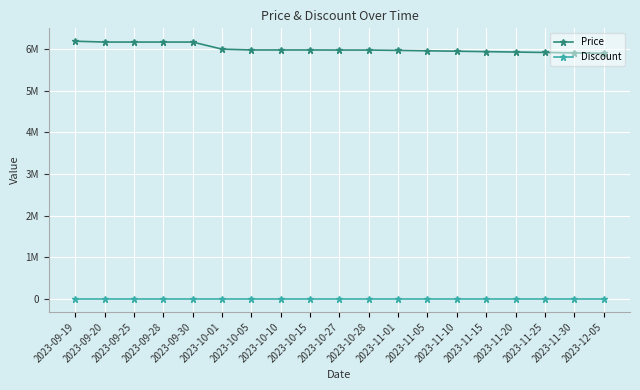

What are all the series names shown in the legend?

Price, Discount